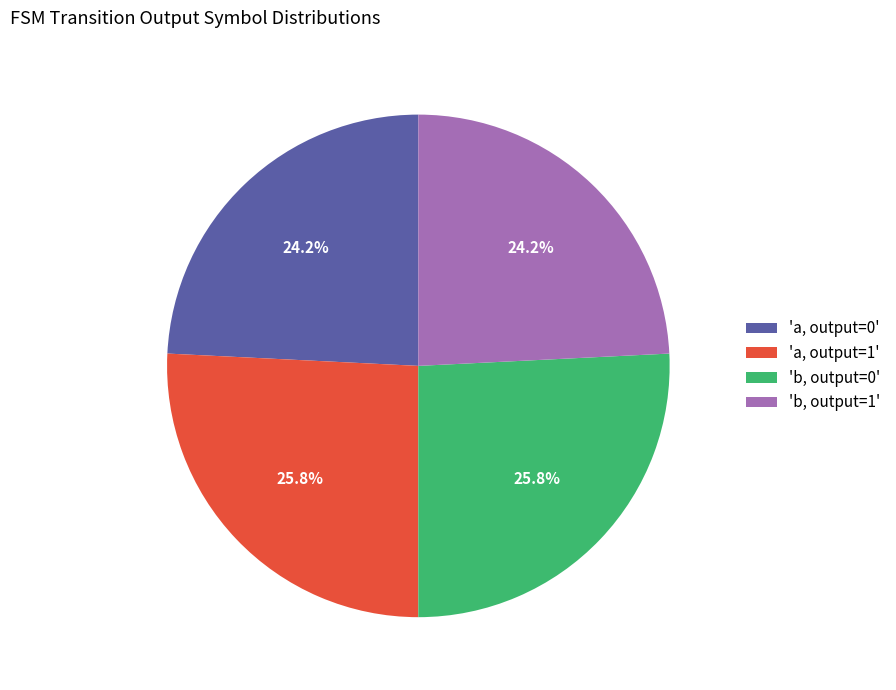

What is the ratio of the value at 'b, output=0' to the value at 'a, output=0'?

1.1